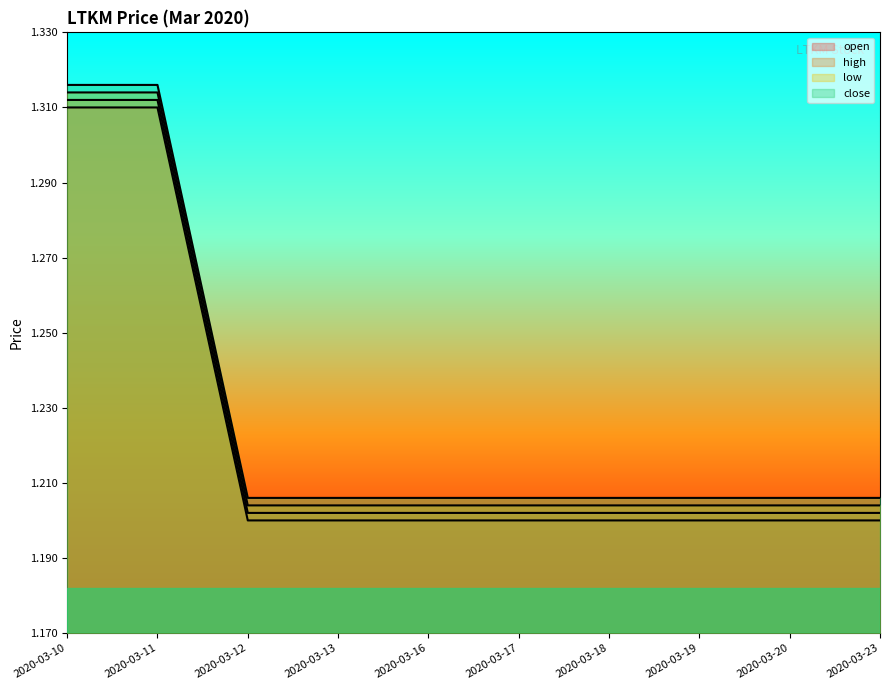

The value of low at 2020-03-13 is 1.8. True or false?

False